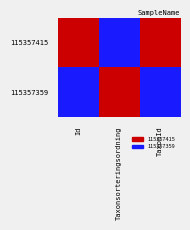

Which has a higher value, TaxonId or Id?

TaxonId